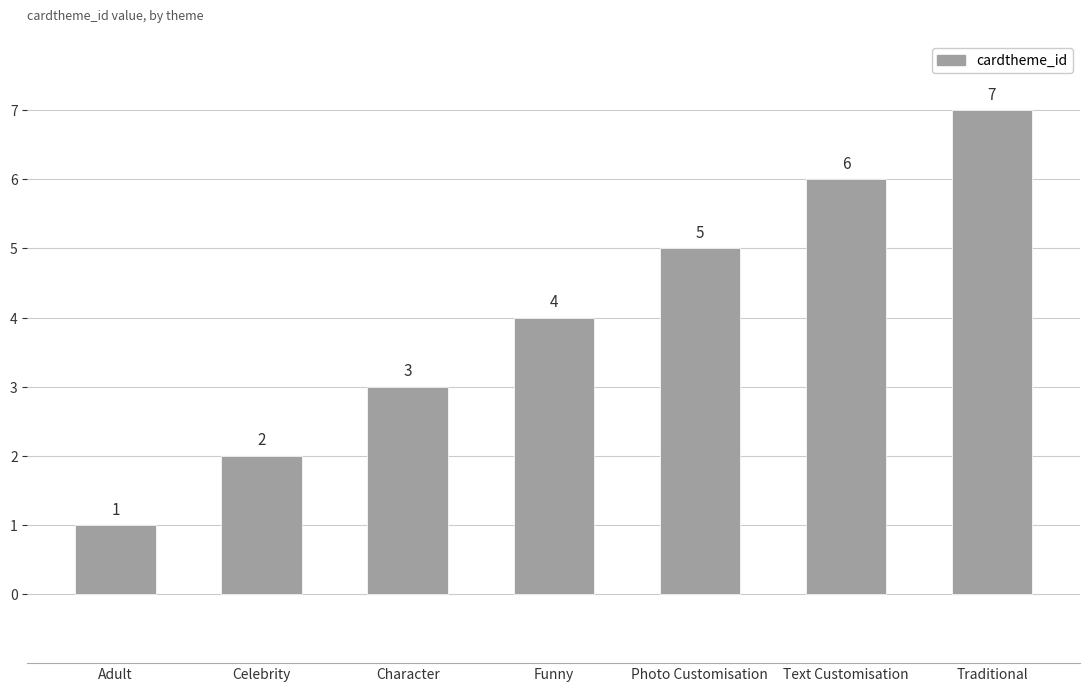

Reading right to left, what are all the values shown in this chart?

Traditional=7	Text Customisation=6	Photo Customisation=5	Funny=4	Character=3	Celebrity=2	Adult=1